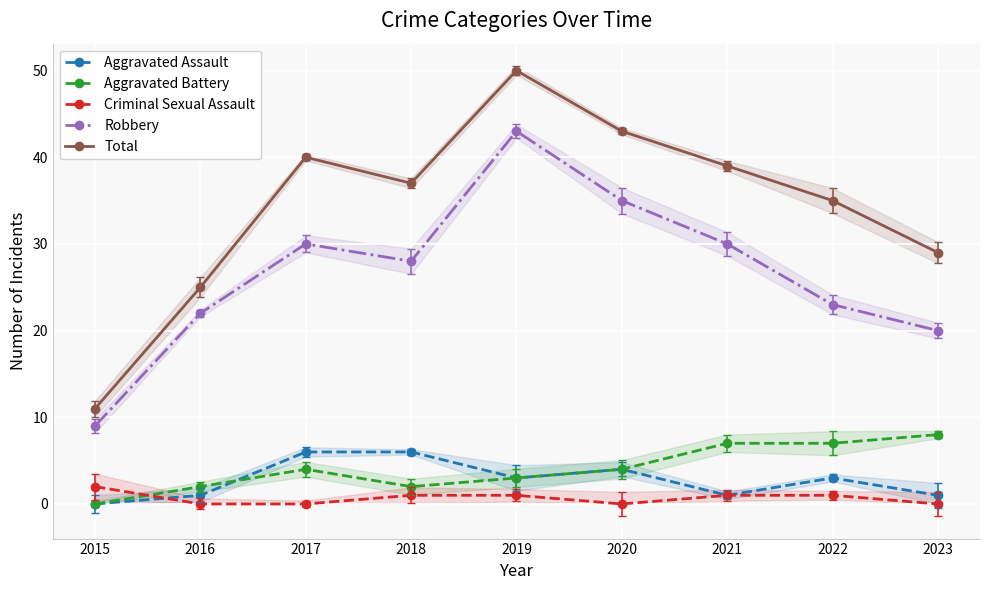

The value of Total at 2019 is 50. True or false?

True